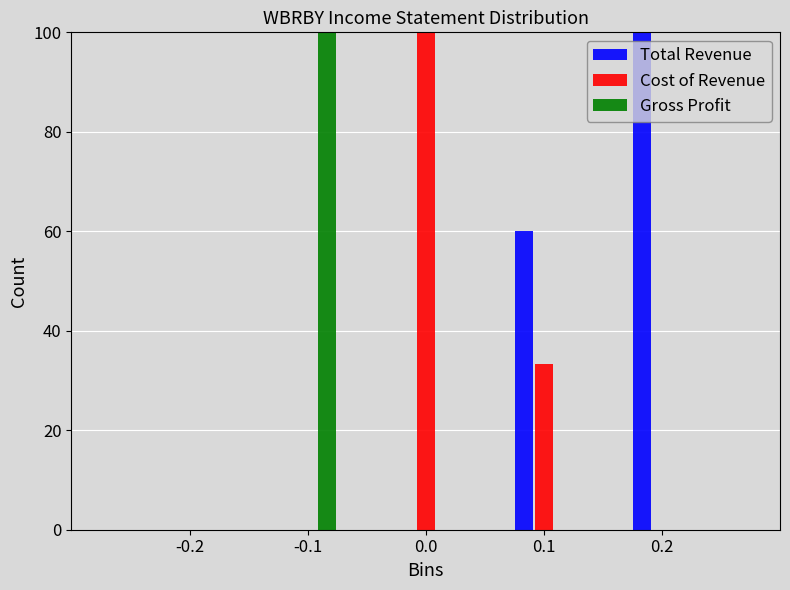

What is the height of the Gross Profit bar covering -0.15 to -0.05 on the x-axis? The values are not printed on the chart, so give them approximately, as read against the axis.

100